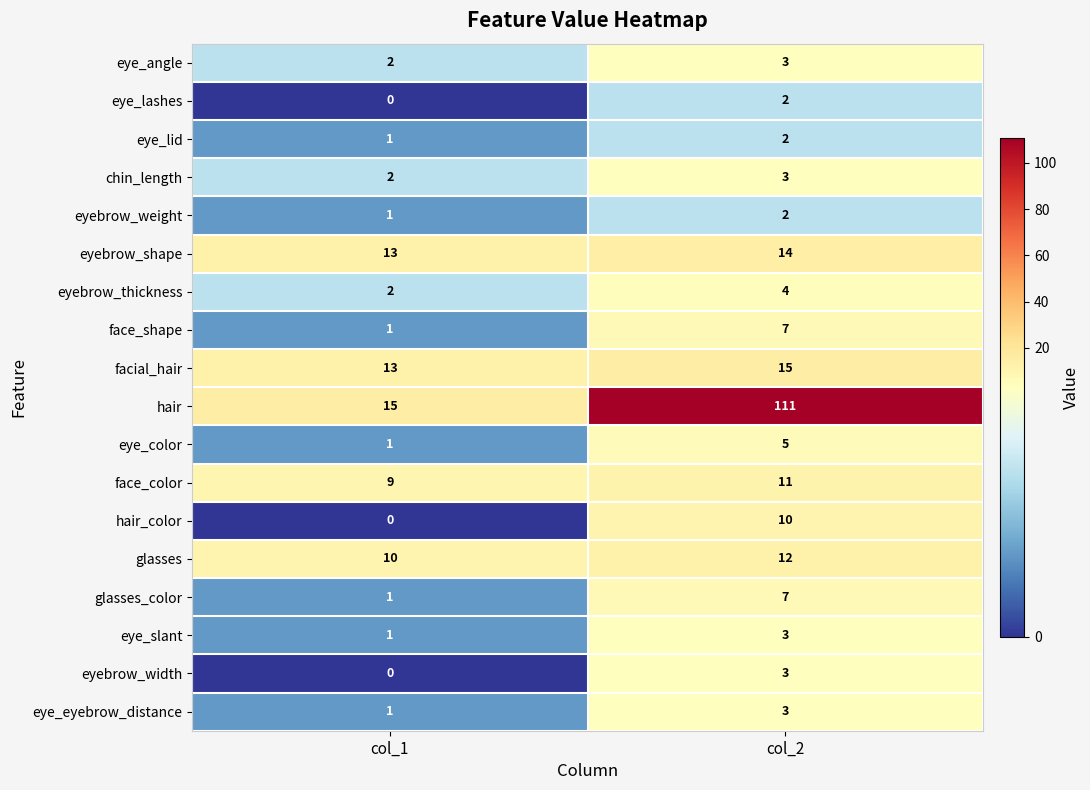

What is the lowest value of the facial_hair series?

13